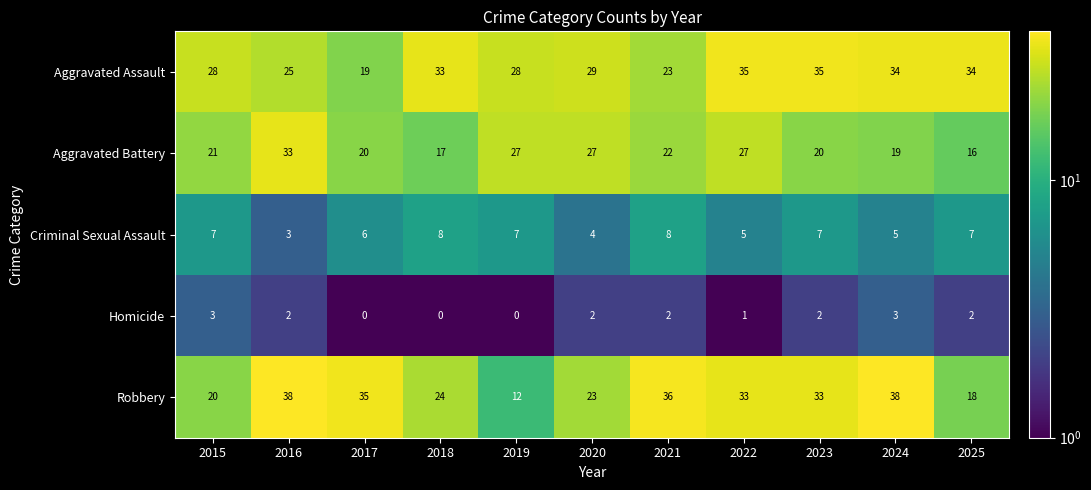

What value does the Robbery series have at 2025, to the nearest 5?

20